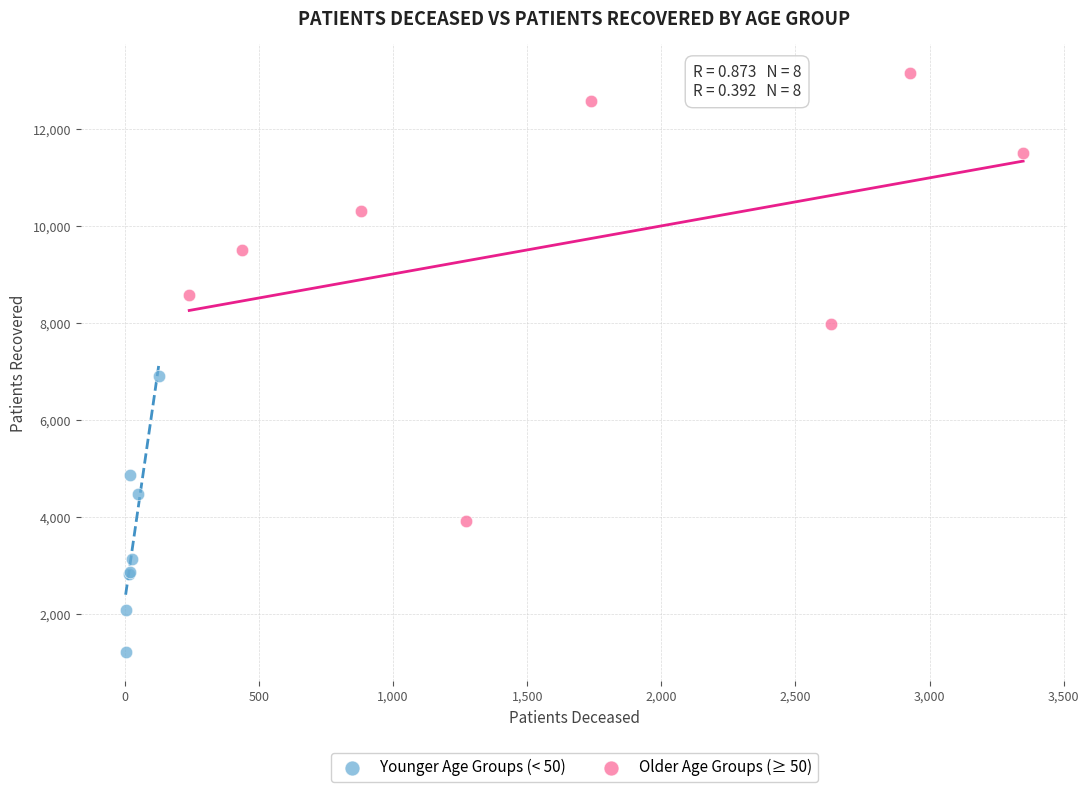

Which series reaches the minimum Y coordinate?

Younger Age Groups (< 50)